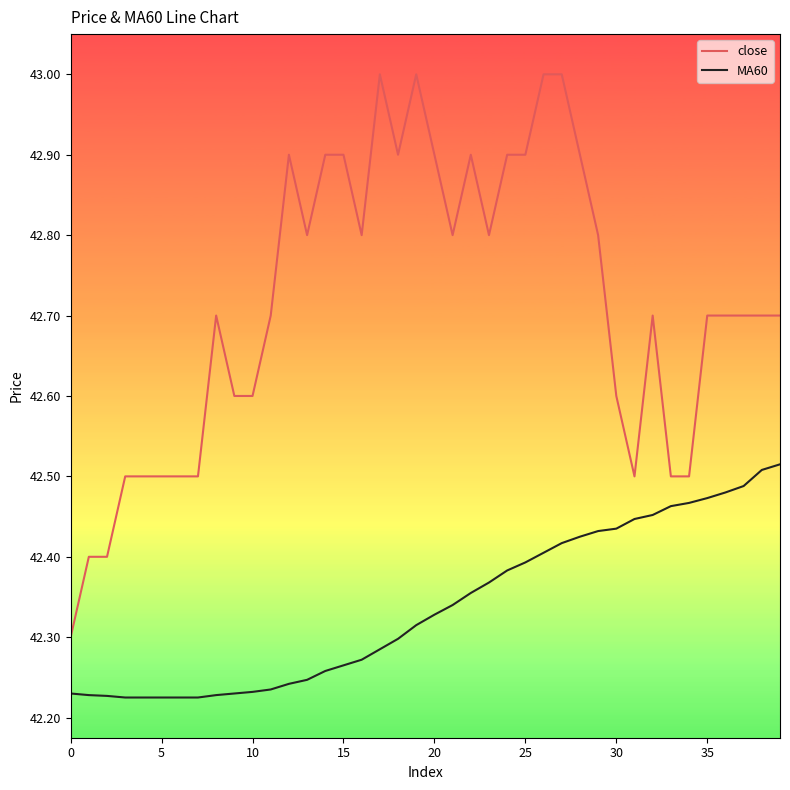

True or false: MA60 and close cross at least once.

False